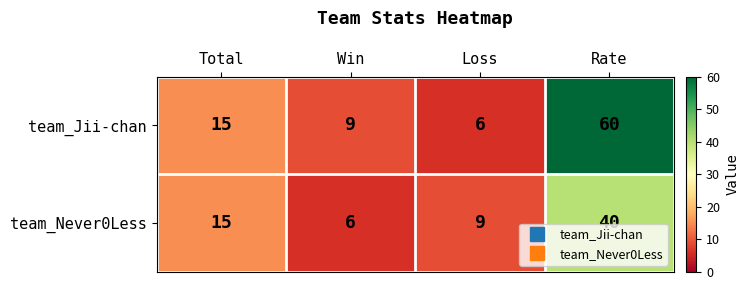

At which category is the sum across all series the highest?

Rate